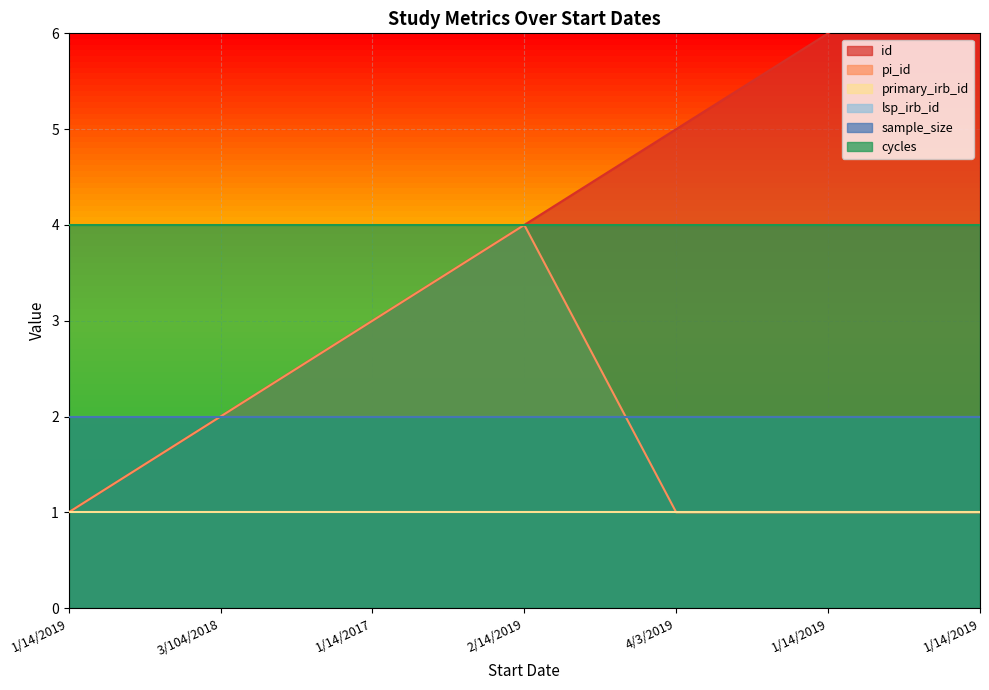

How many series are shown in this chart?

6